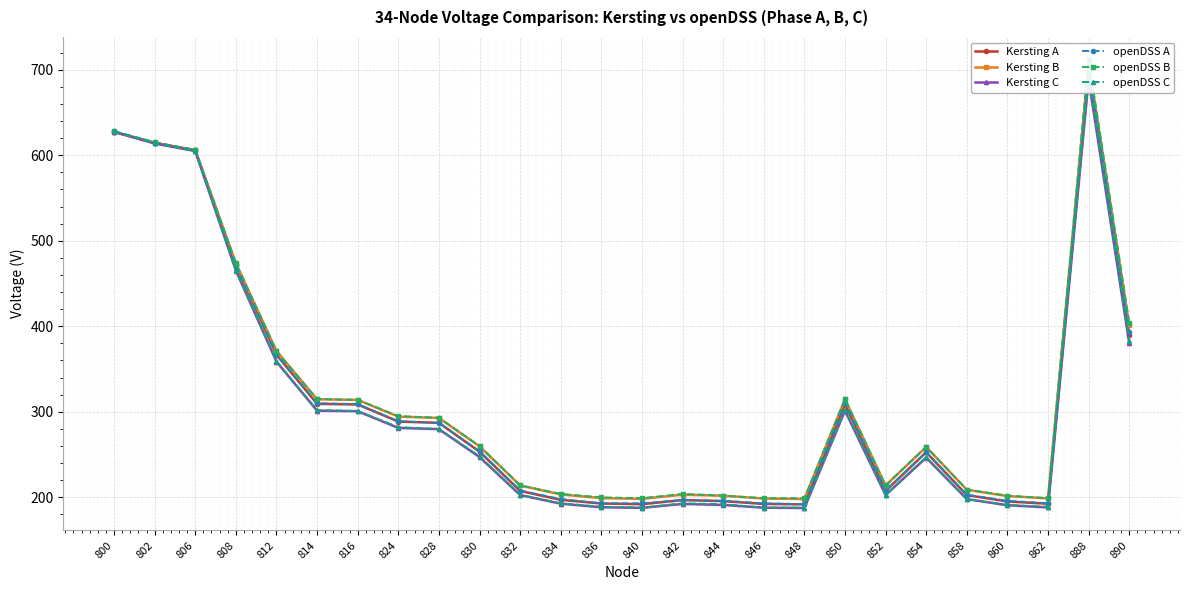

The value of Kersting B at 834 is 203.4. True or false?

True